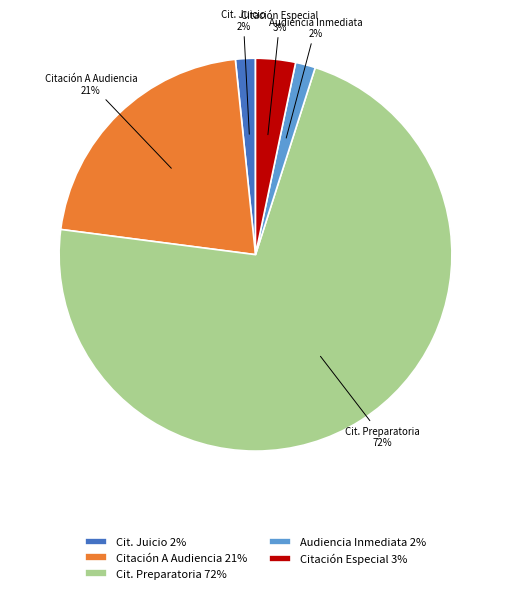

To the nearest percent, what percentage of the pie is Citación Especial?

3%